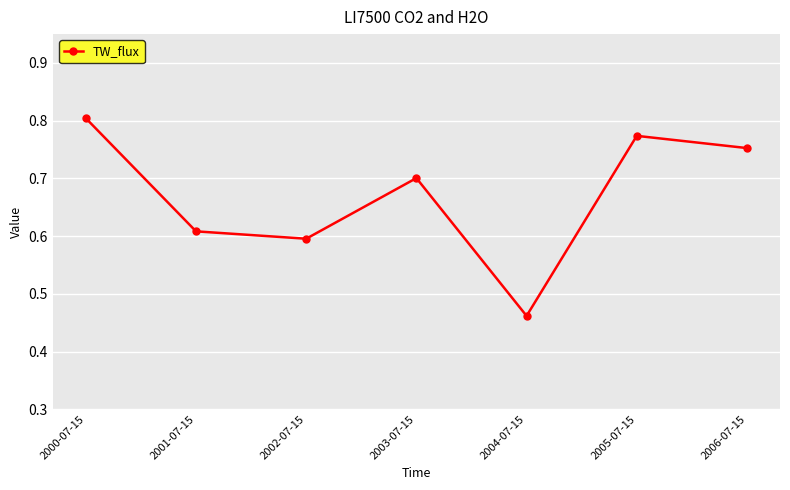

Count the number of data series in this chart.

1